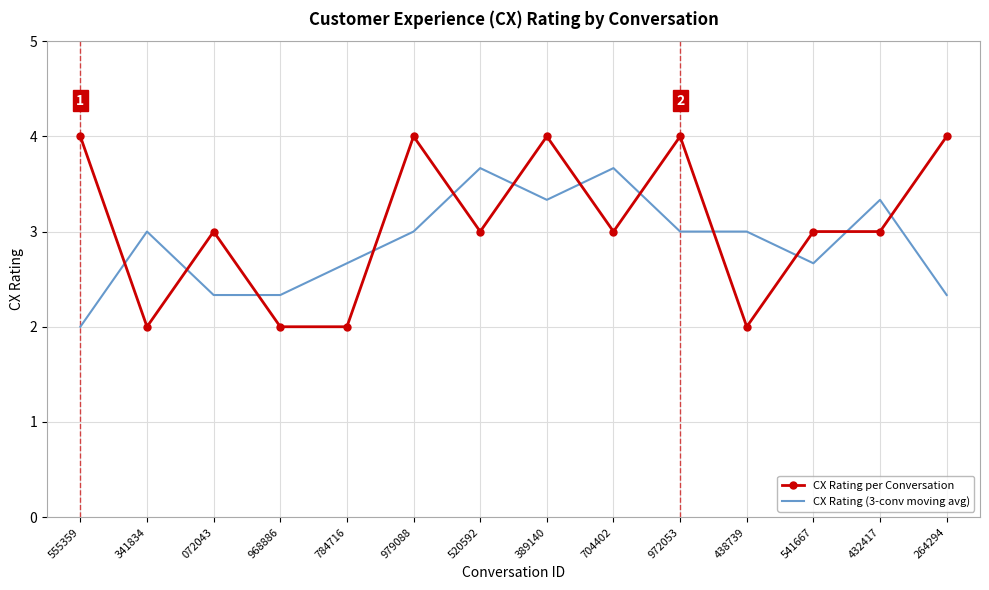

What is the spread (max minus min) of values at 979088?

1.0